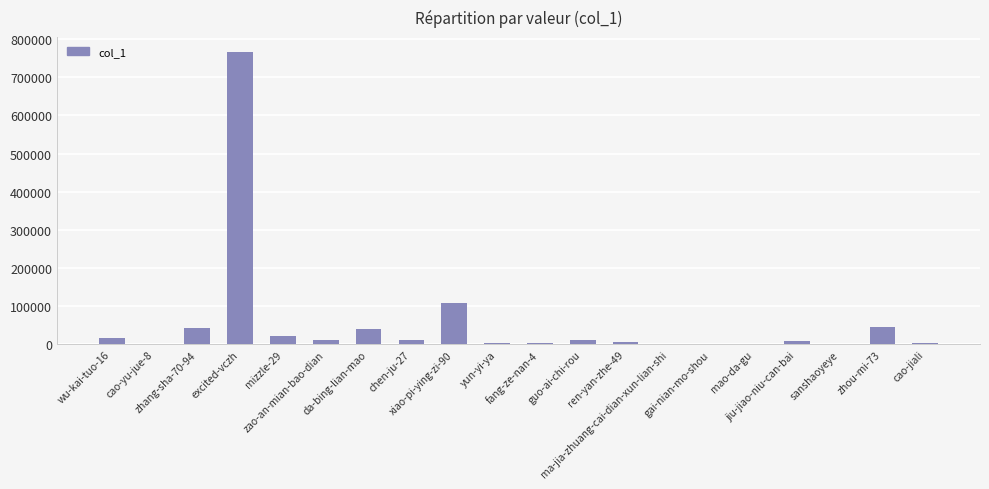

What is the maximum value shown in the chart?

766802